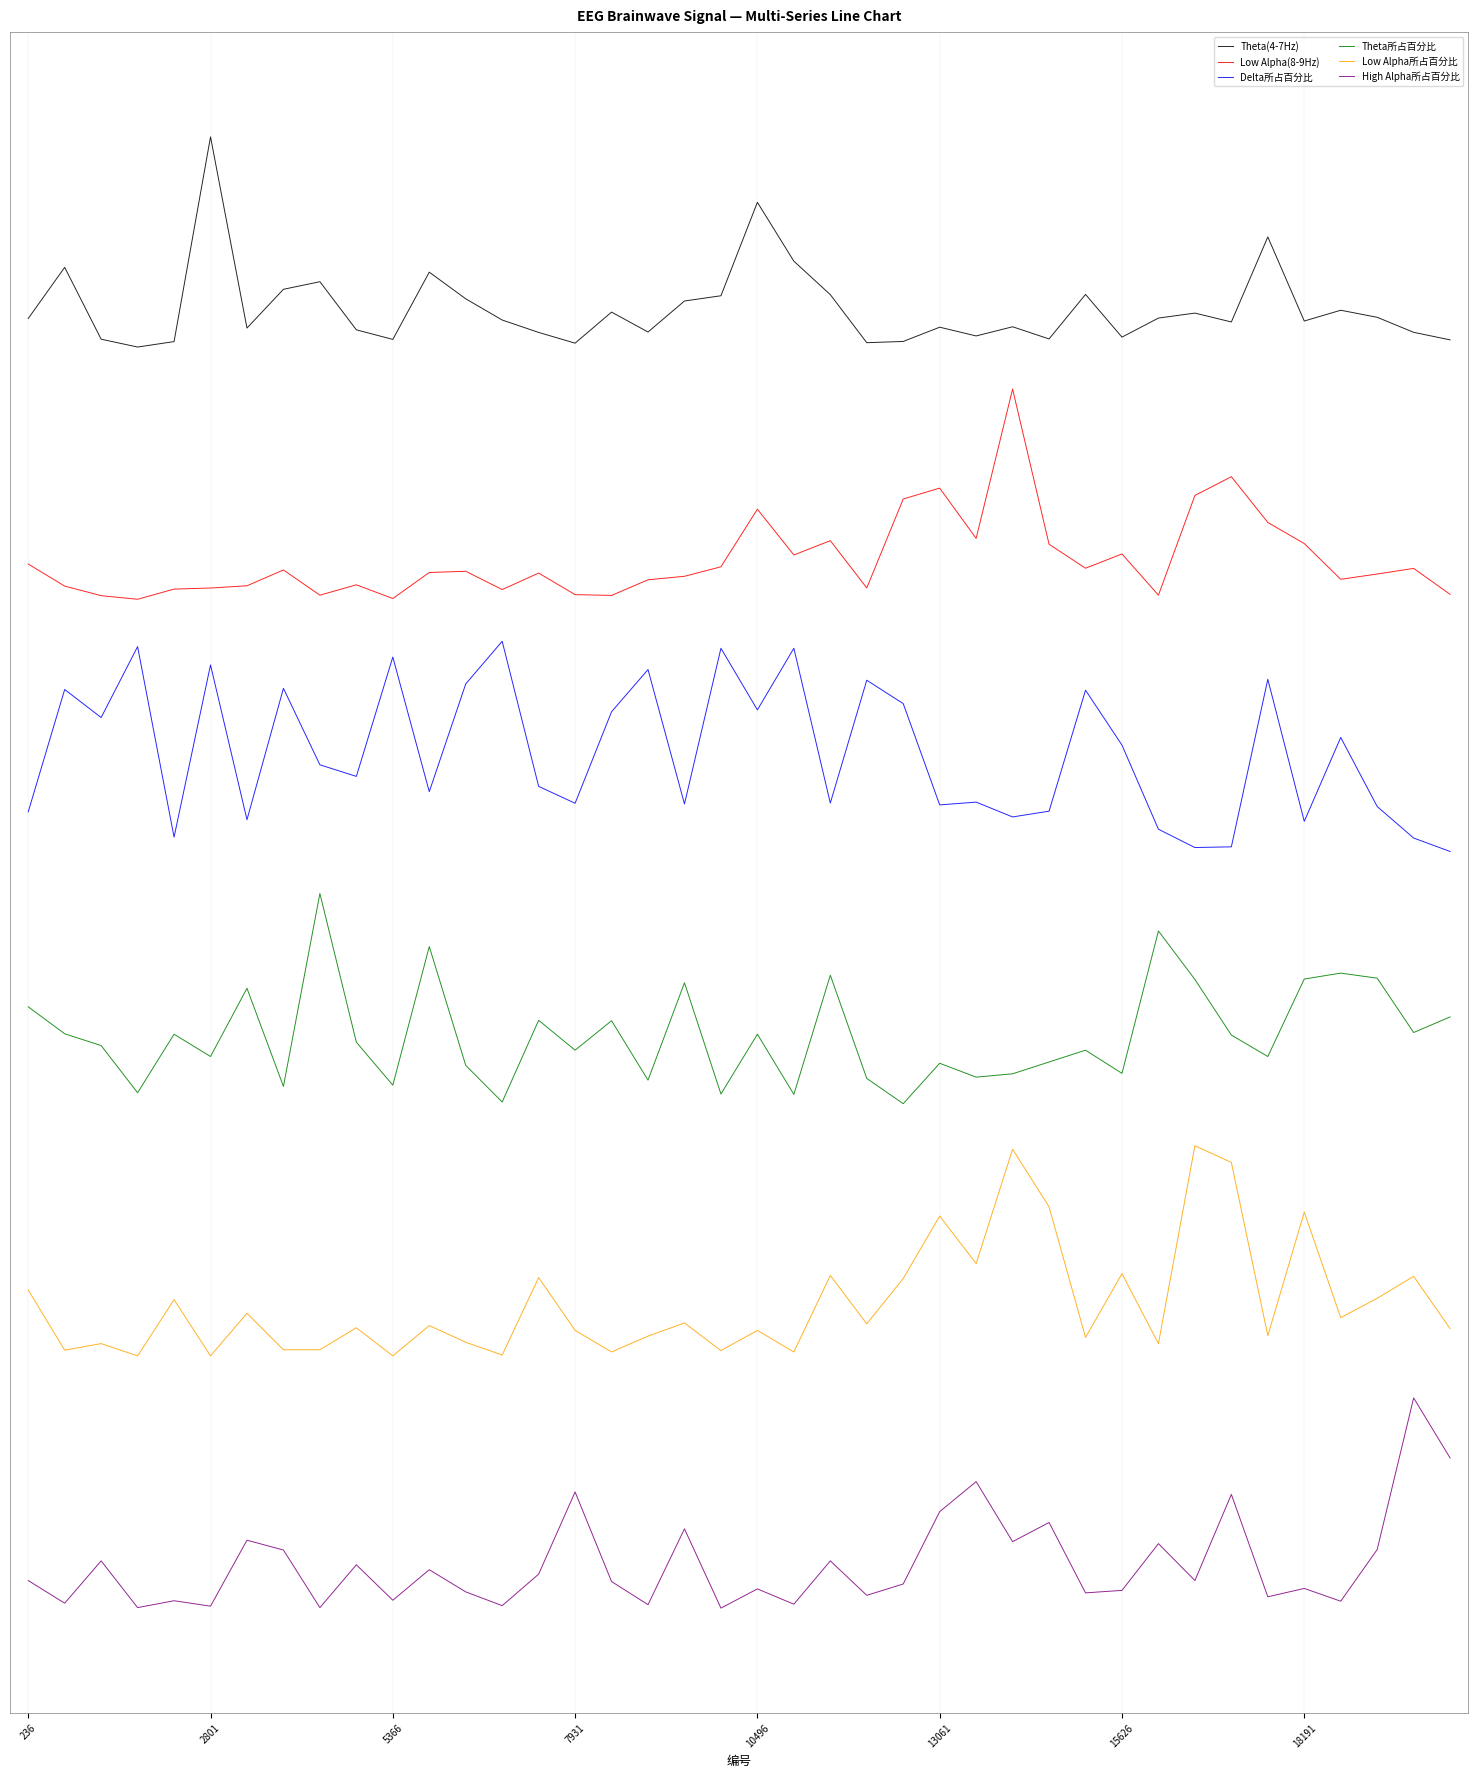

What are all the series names shown in the legend?

Theta(4-7Hz), Low Alpha(8-9Hz), Delta所占百分比, Theta所占百分比, Low Alpha所占百分比, High Alpha所占百分比